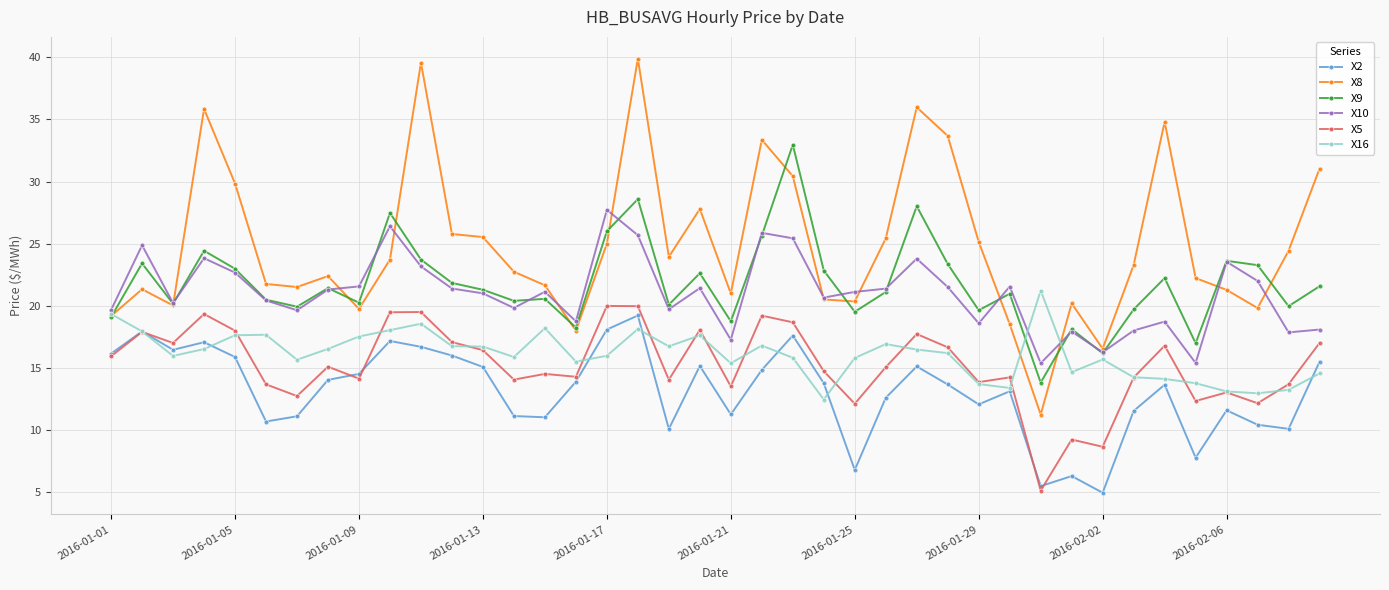

True or false: X5 and X10 intersect in this chart.

False